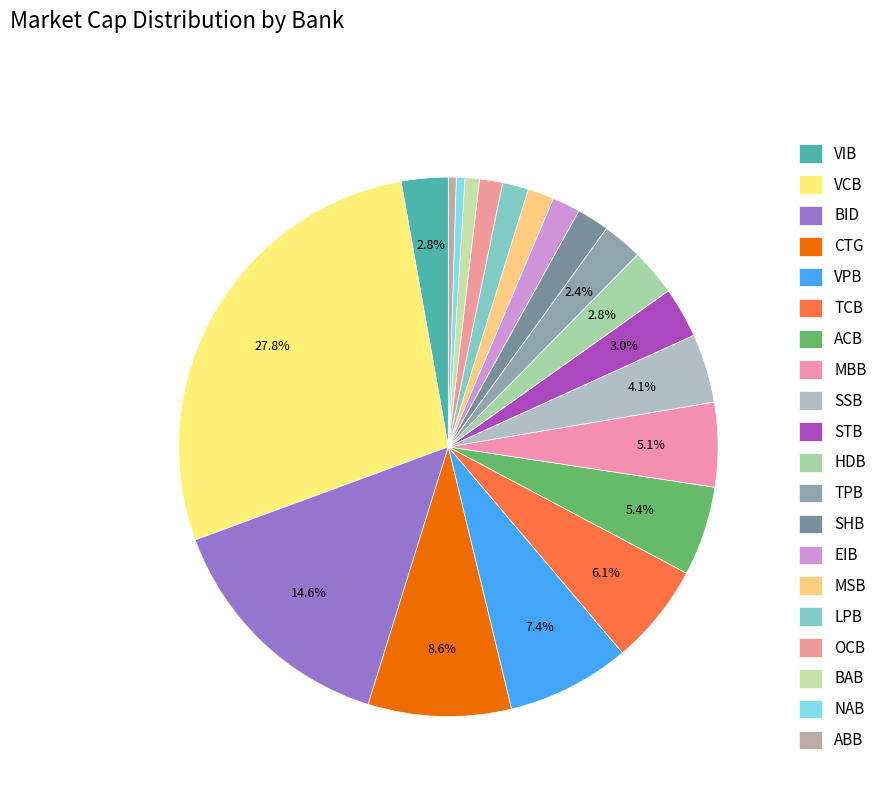

To the nearest percent, what is the difference between the BID and HDB slice percentages?

12%